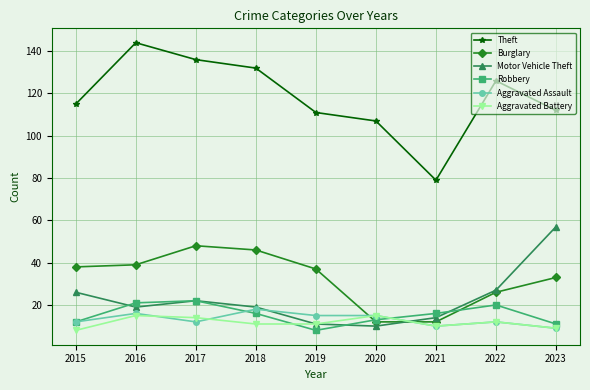

True or false: Theft and Burglary intersect in this chart.

False